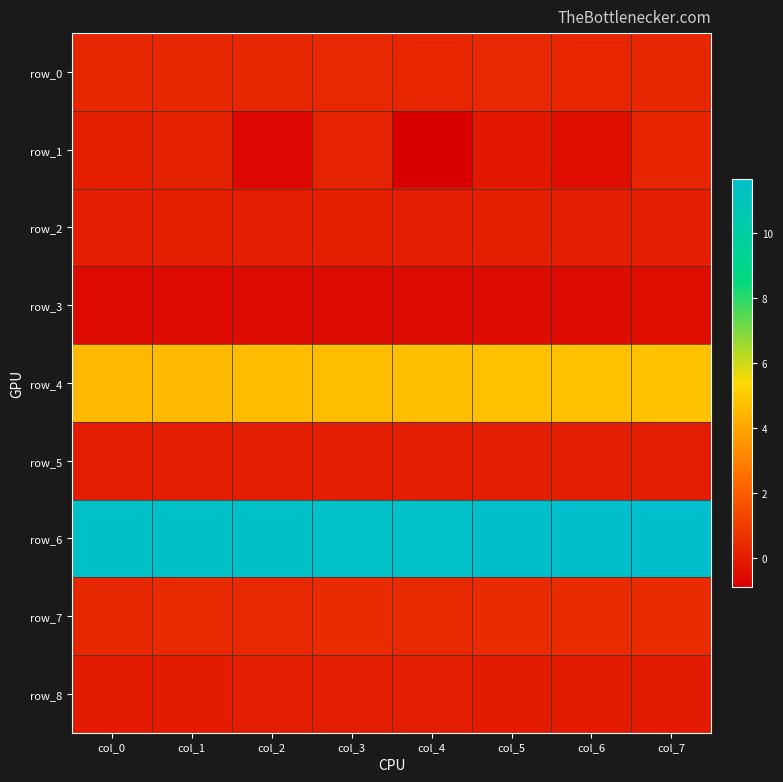

At col_5, list the series in order from smallest to largest.

row_3, row_1, row_8, row_5, row_2, row_0, row_7, row_4, row_6